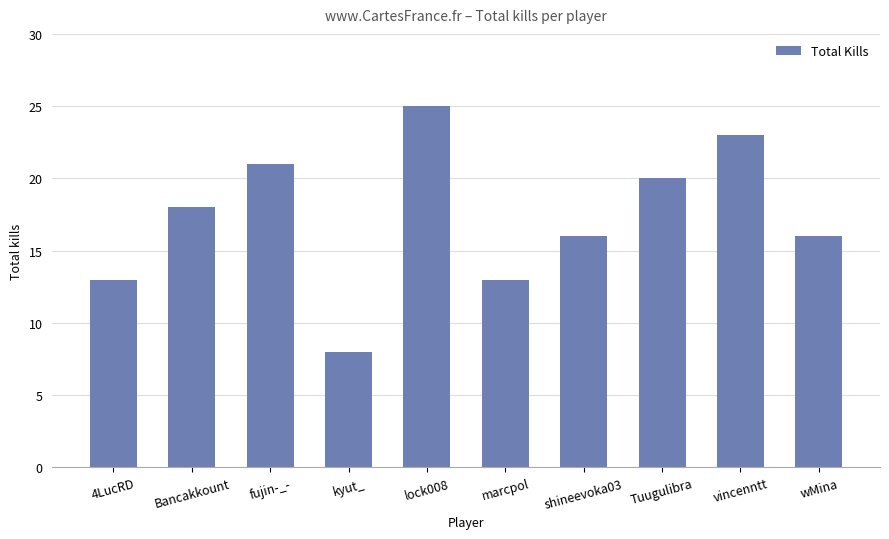

What is the change in value from Bancakkount to wMina?

-2